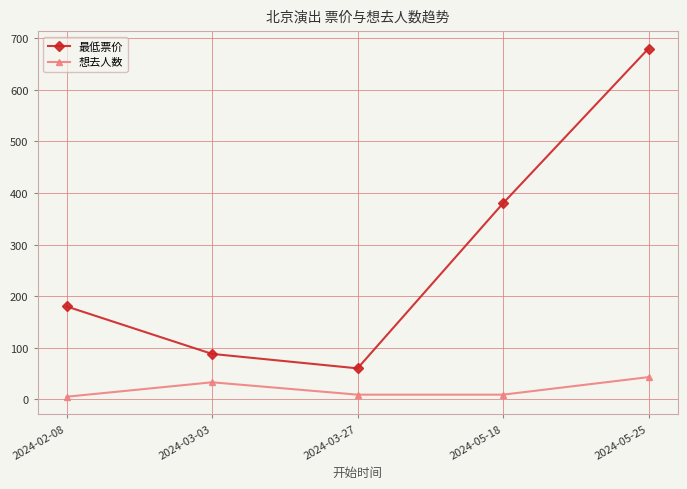

Reading left to right, extract all data points from this chart.

最低票价: 2024-02-08=180	2024-03-03=88	2024-03-27=60	2024-05-18=380	2024-05-25=680
想去人数: 2024-02-08=5	2024-03-03=33	2024-03-27=9	2024-05-18=9	2024-05-25=43